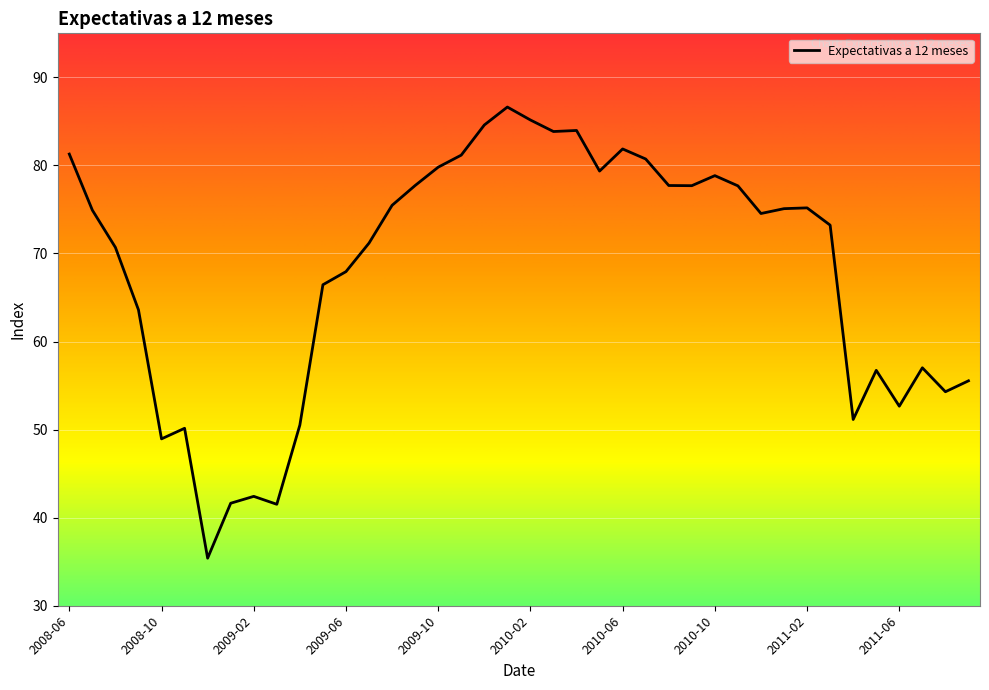

What is the smallest value displayed?

35.4